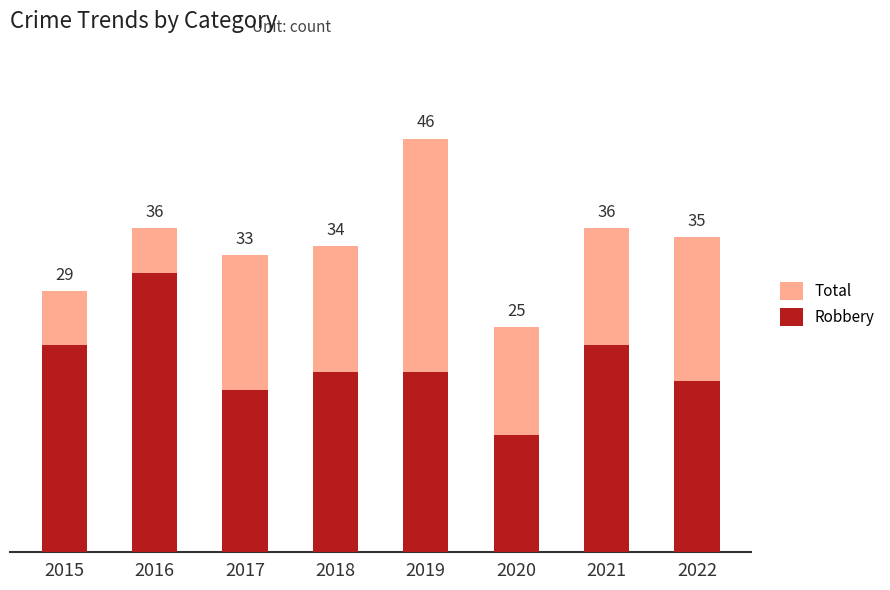

Is it true that Robbery equals 23 at 2015?

True